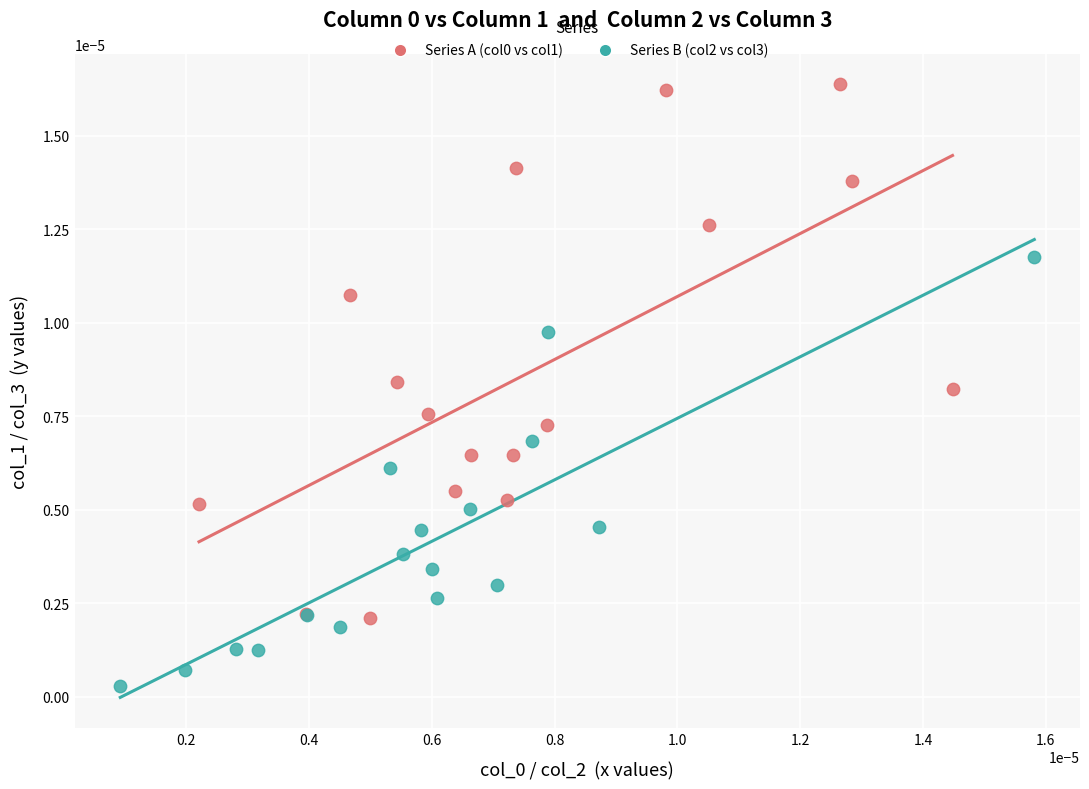

Which series reaches the minimum Y coordinate?

Series B (col2 vs col3)